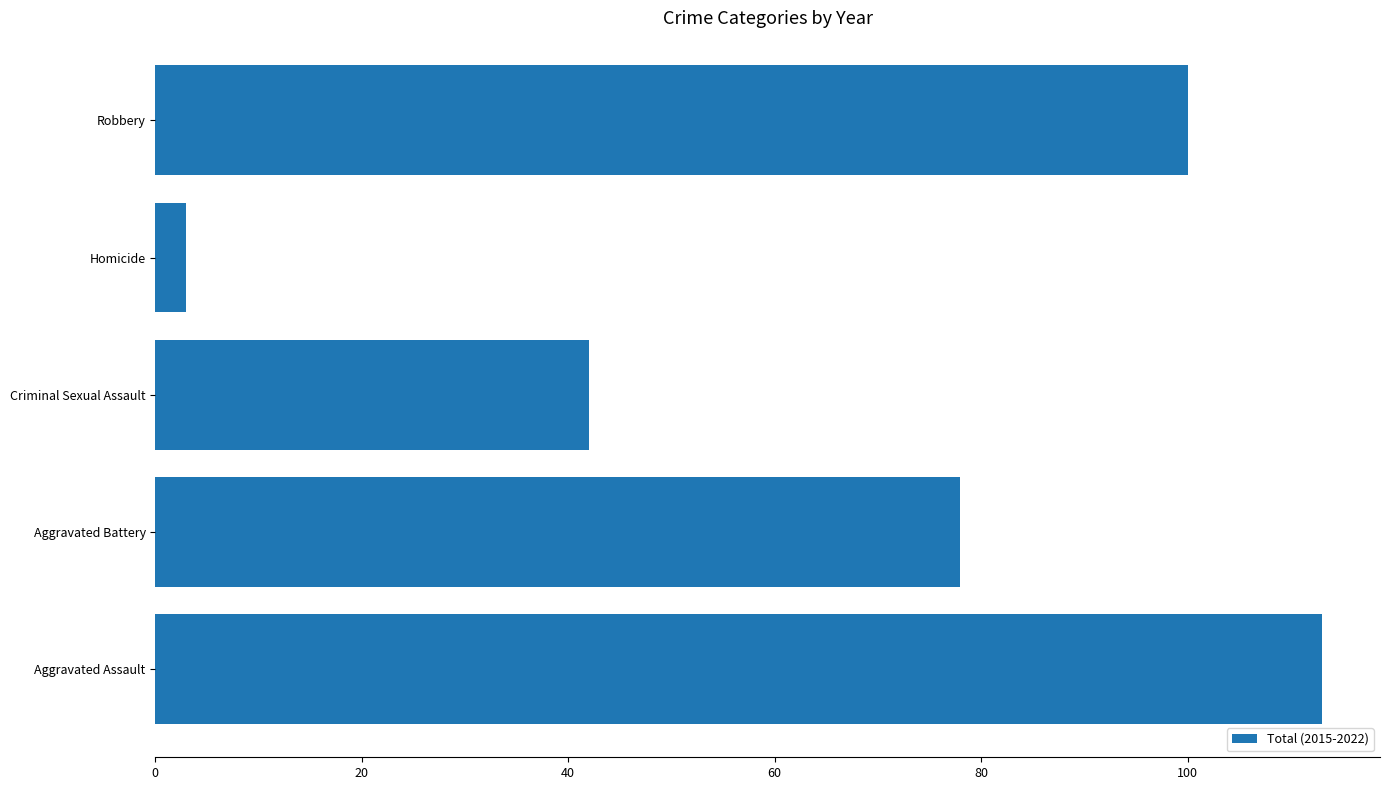

Which label corresponds to the smallest value in the chart?

Homicide